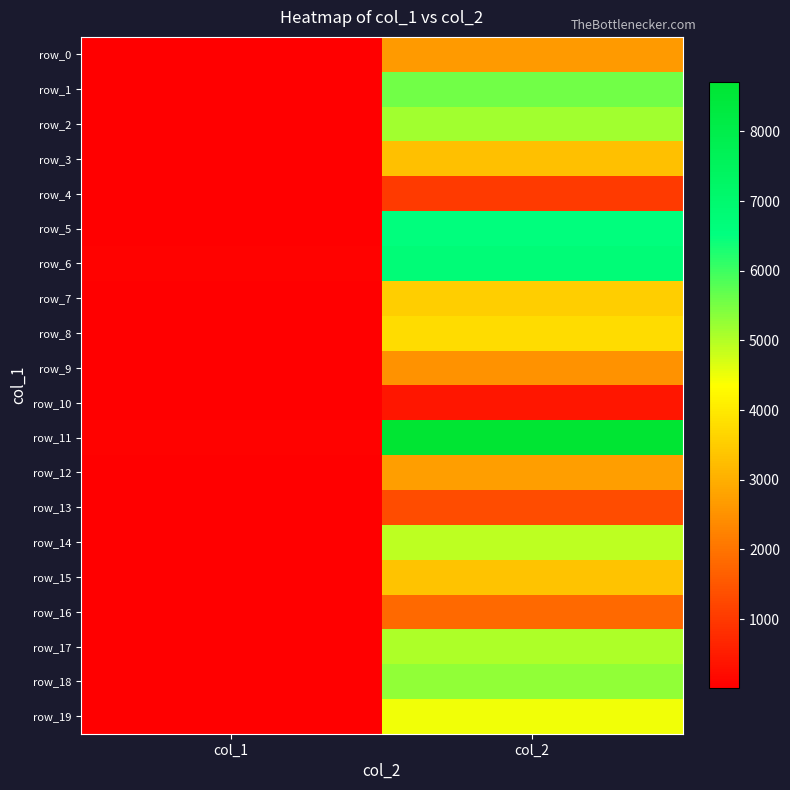

What is the difference between the row_9 values at col_2 and col_1?

2483